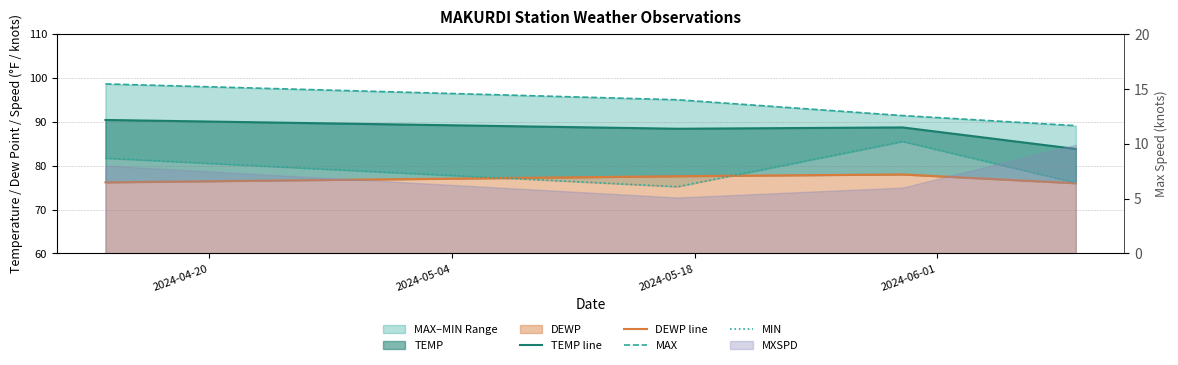

What is the highest value of the DEWP line series?

78.0